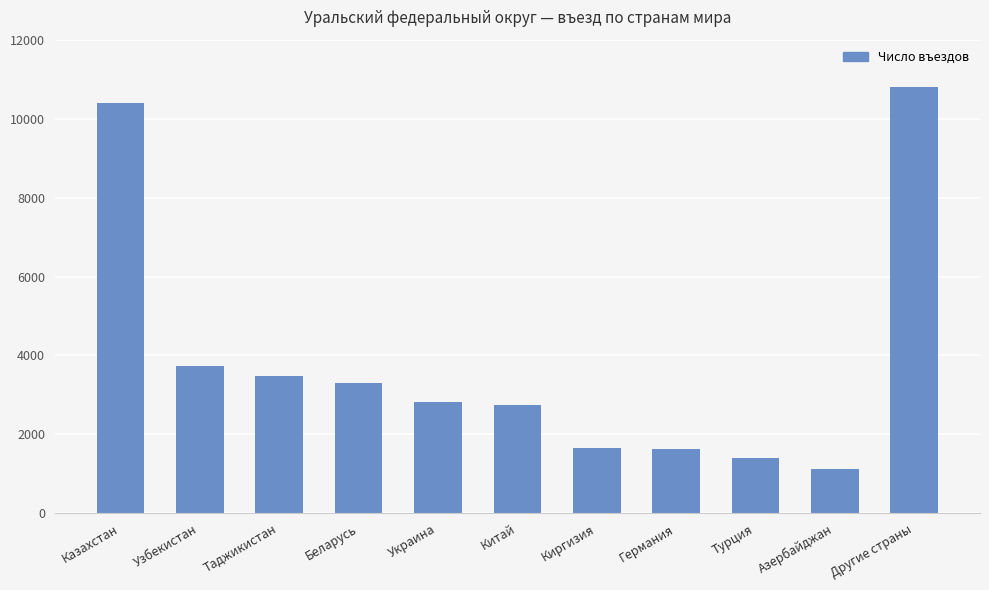

What is the greatest value displayed?

10789